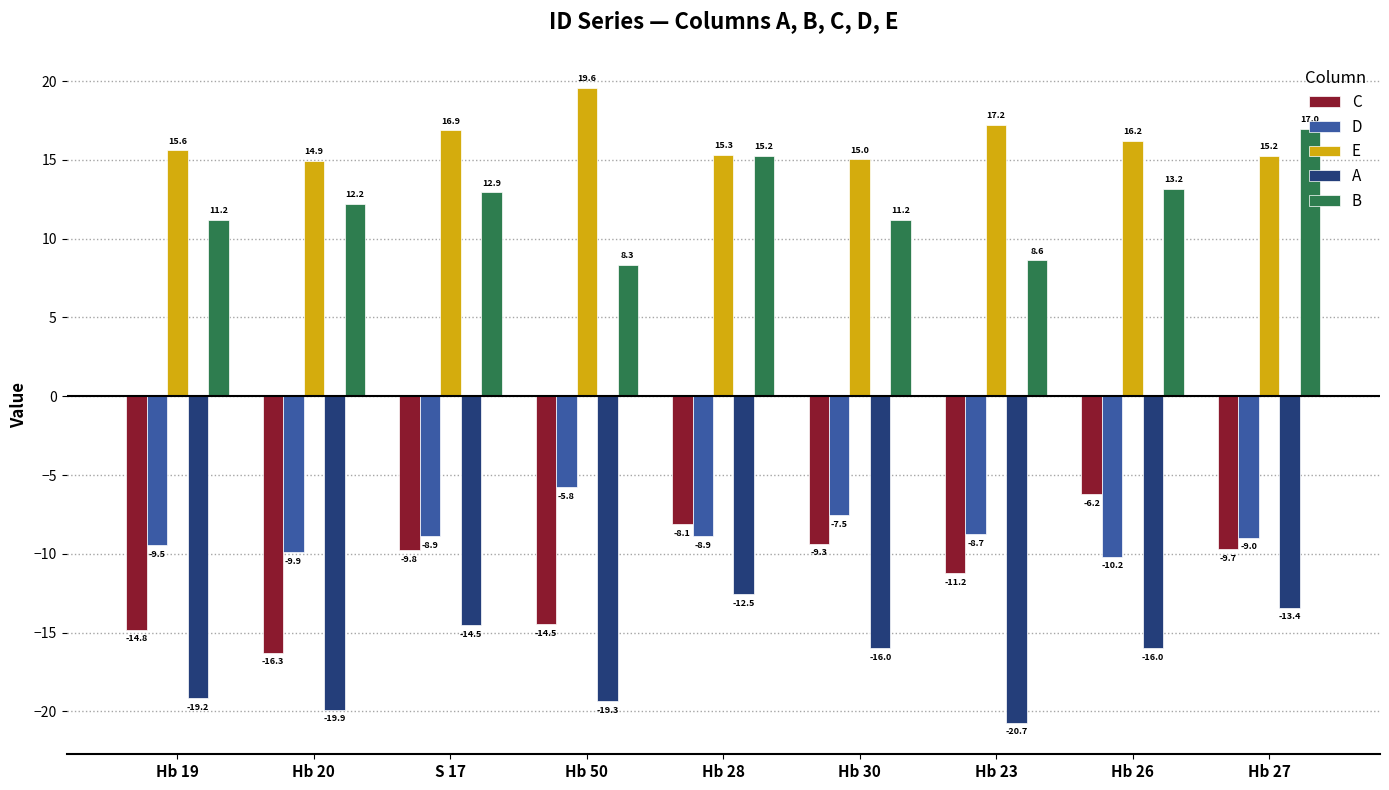

What is the label of the 7th bar from the left?

Hb 23